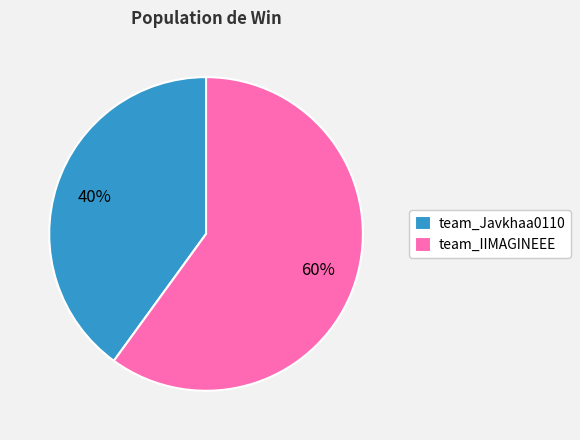

Which category has the biggest portion of the pie?

team_IIMAGINEEE